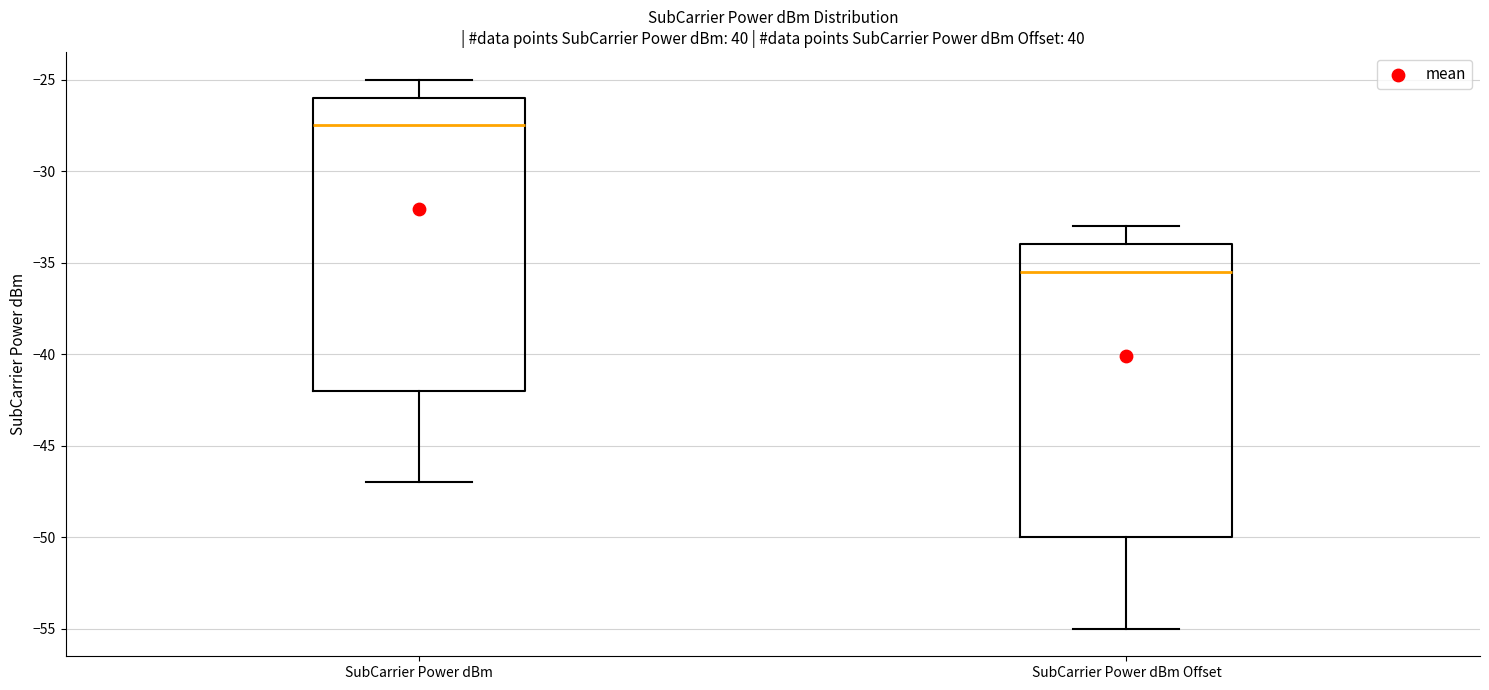

Which box's median line is the highest?

SubCarrier Power dBm